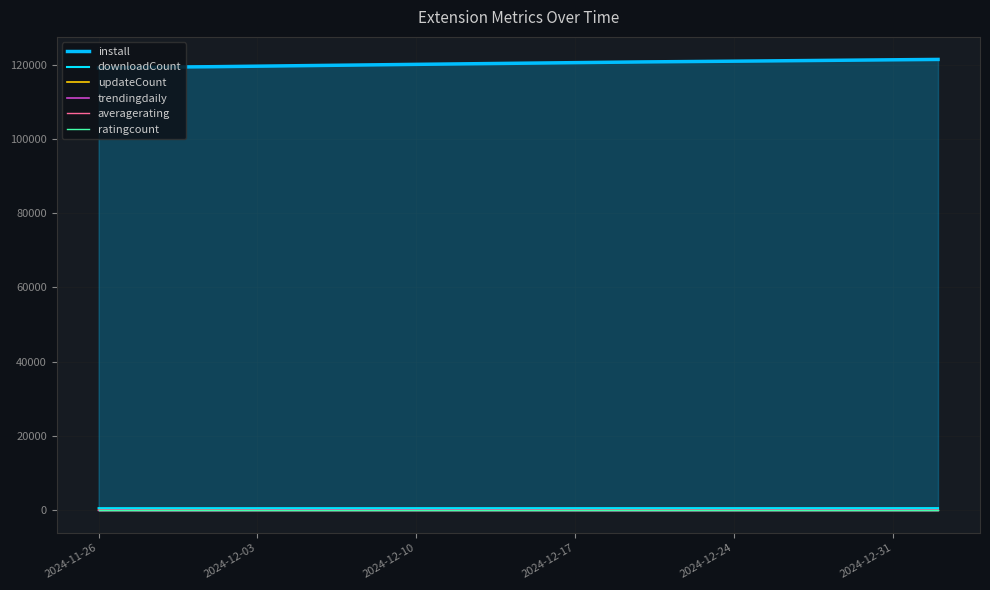

Which series has the widest spread of values?

install